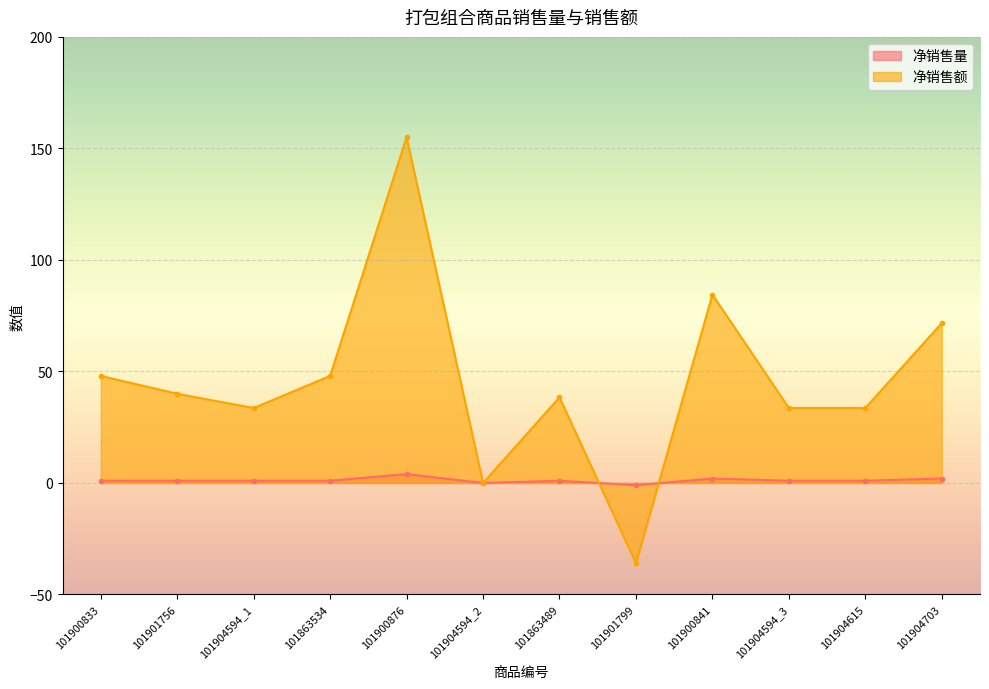

What position from the left is 101900833?

1